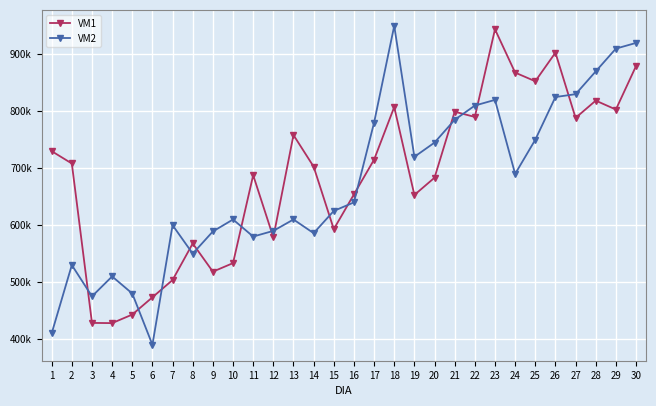

Which series has the widest spread of values?

VM2